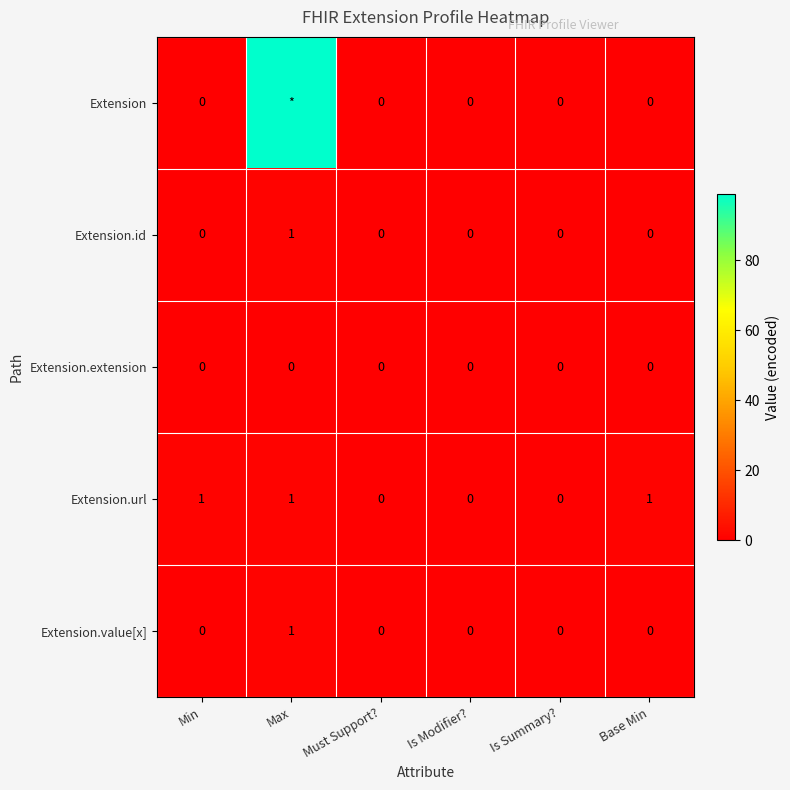

How many series are shown in this chart?

5